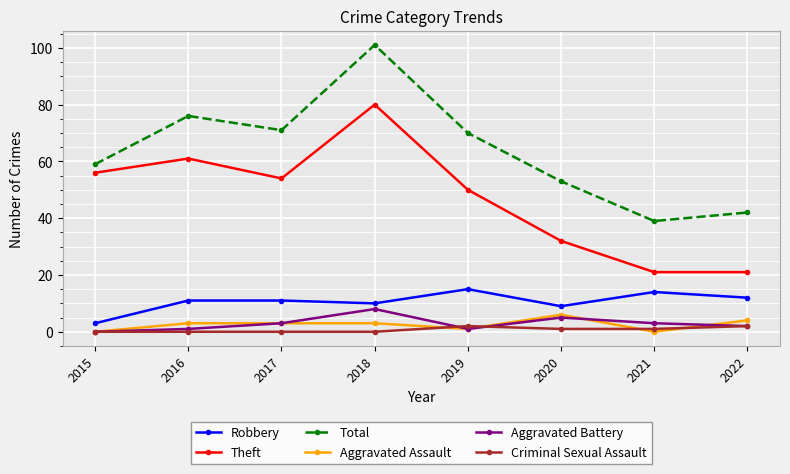

Where is Robbery nearest to the value 9?

2020